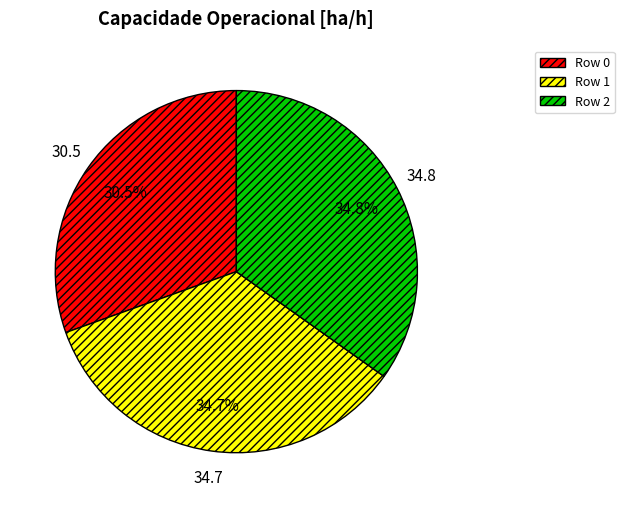

Is the sum of Row 0 and Row 2 greater than half?

Yes